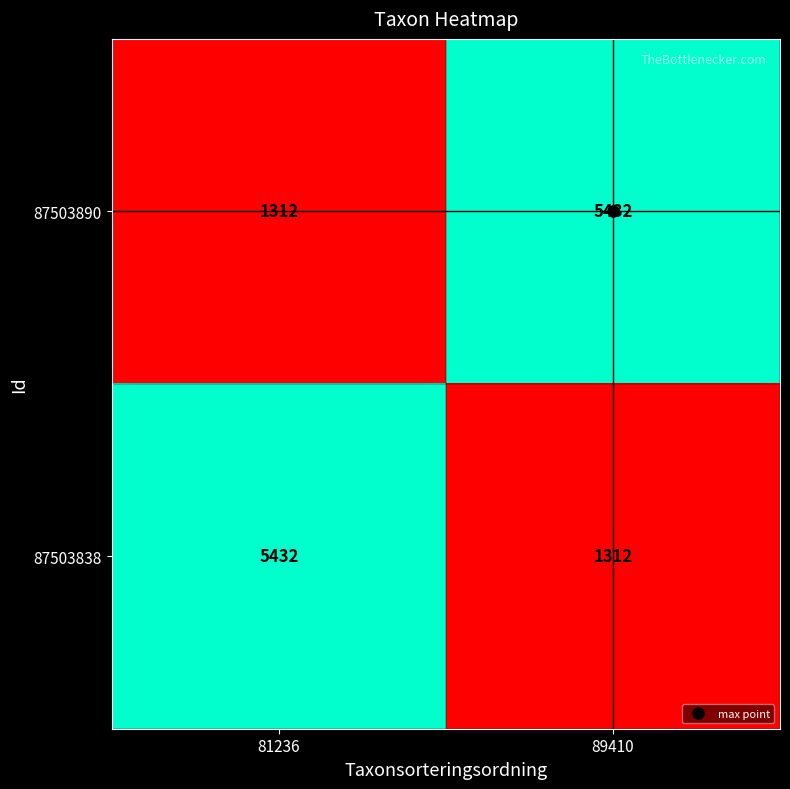

What is the difference between the 87503890 values at 81236 and 89410?

4120